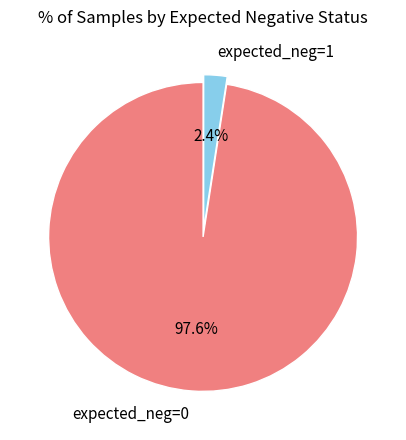

Does any single category account for the majority?

Yes